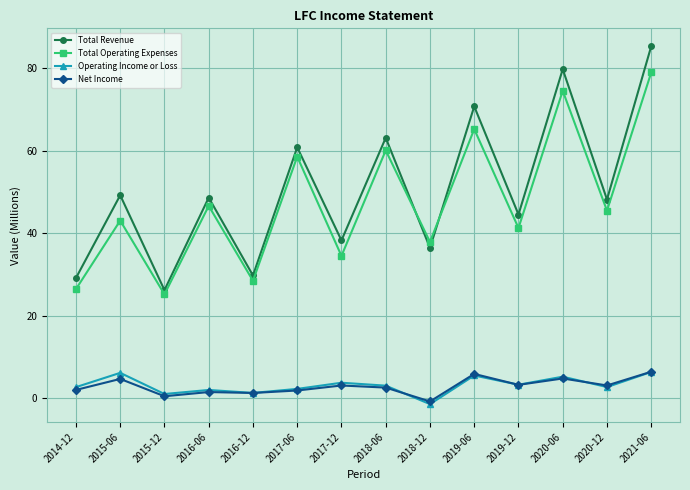

True or false: Total Operating Expenses and Operating Income or Loss intersect in this chart.

False